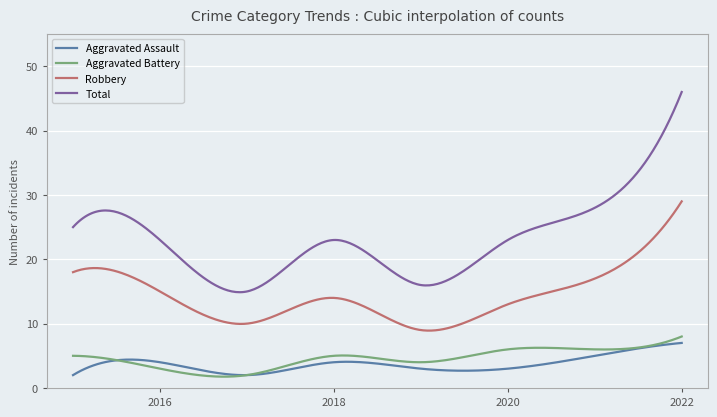

True or false: Aggravated Battery and Robbery intersect in this chart.

False